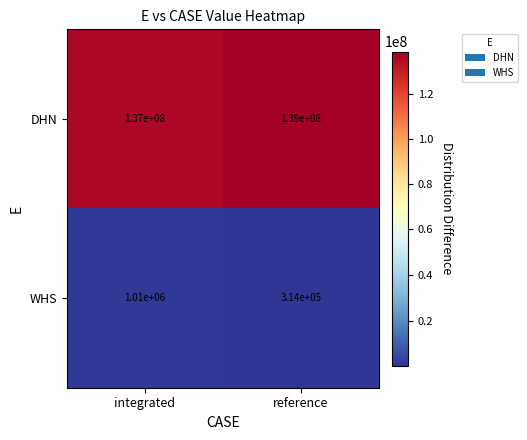

At how many categories does at least one series exceed 128990977?

2